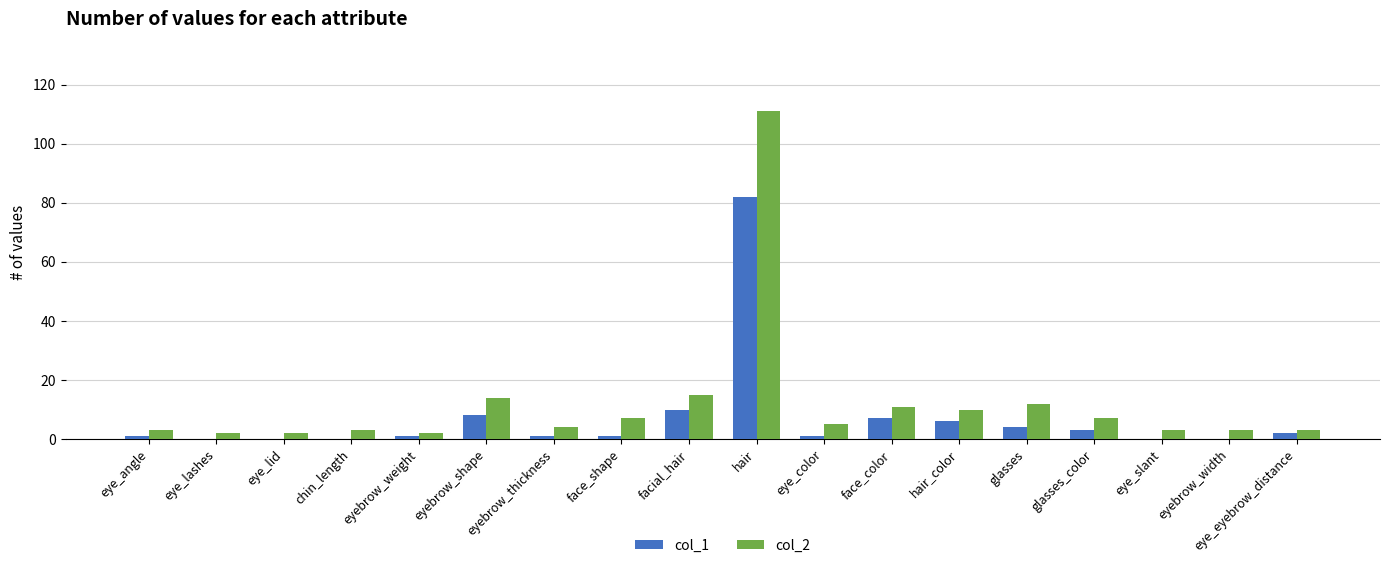

The col_2 series shows 3 at eye_angle. True or false?

True